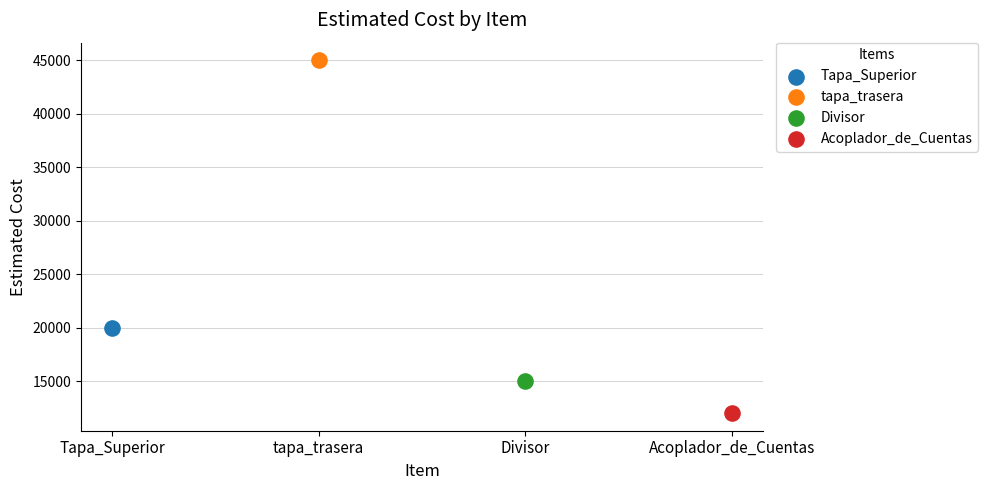

Which series contains the highest Y value?

tapa_trasera